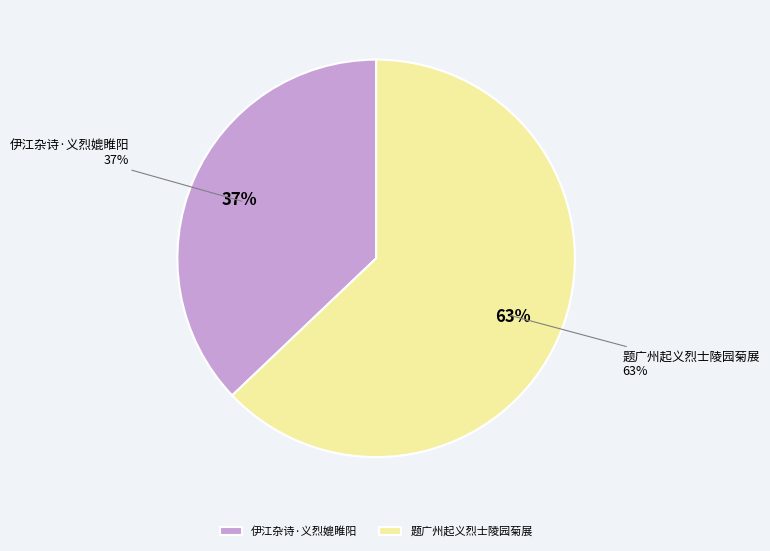

What percentage is the 题广州起义烈士陵园菊展 slice, to the nearest percent?

63%